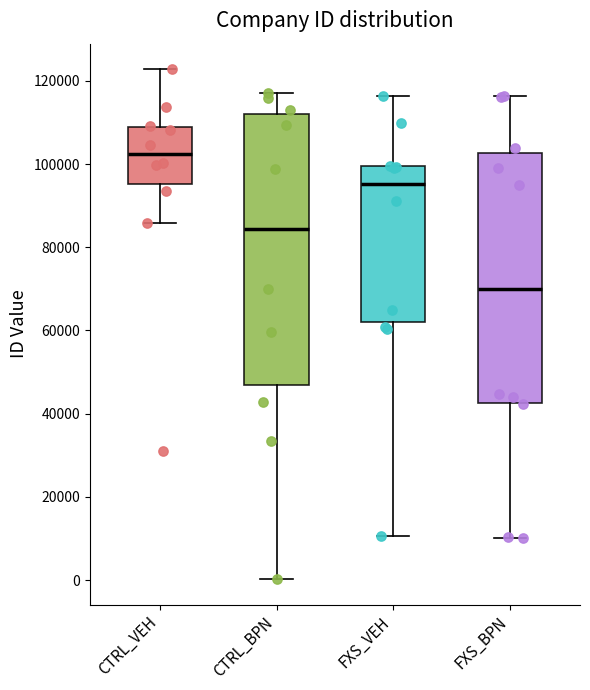

Reading left to right, transcribe this box plot: for each box, give where its median line is, the range the box spans, and where its two whiskers end, as read against the y-axis. The values are not printed on the chart, so give them approximately, as read against the axis.

CTRL_VEH: median 102000, box 96000 to 108000, whiskers 86000 to 122000
CTRL_BPN: median 84000, box 46000 to 112000, whiskers 0 to 118000
FXS_VEH: median 96000, box 62000 to 100000, whiskers 10000 to 116000
FXS_BPN: median 70000, box 42000 to 102000, whiskers 10000 to 116000